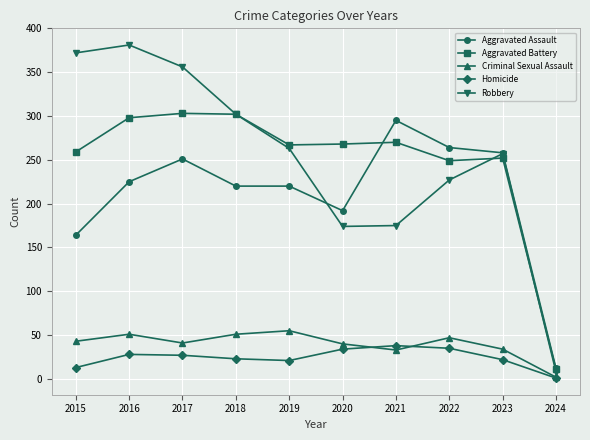

What is the greatest value displayed?

381